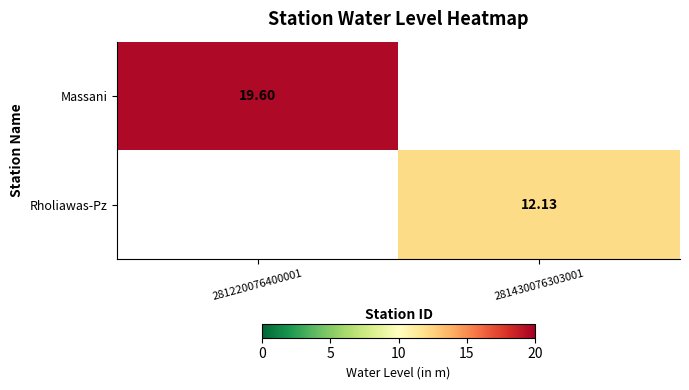

Rank the categories by Rholiawas-Pz value from lowest to highest.

281220076400001, 281430076303001